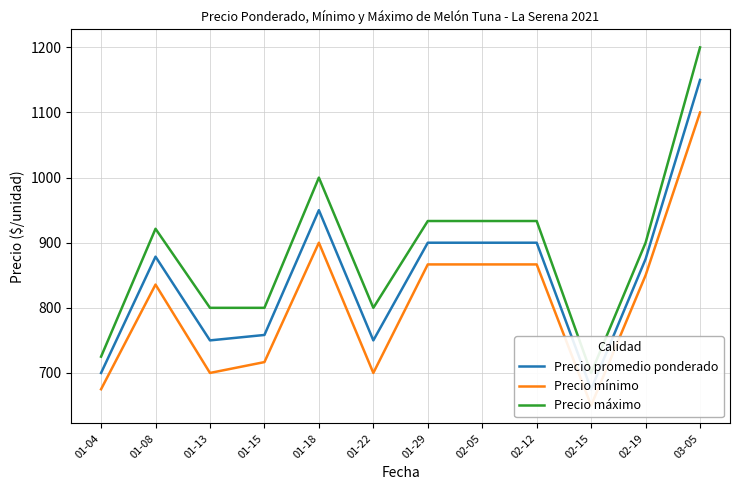

Which series has the largest total across all categories?

Precio máximo